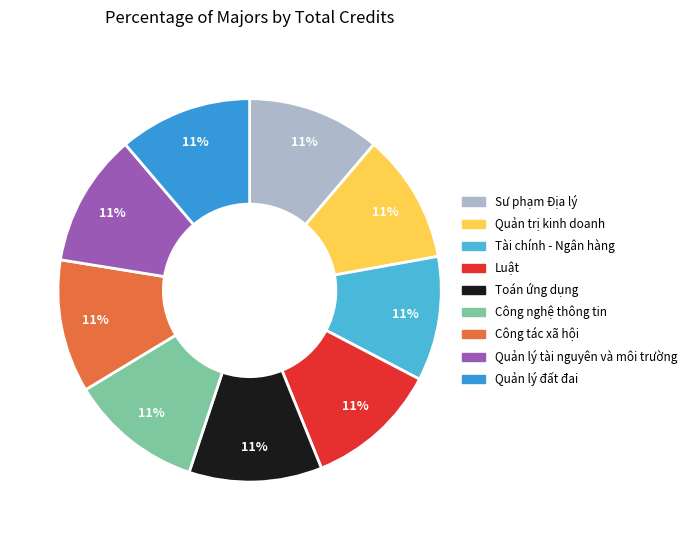

Between Tài chính - Ngân hàng and Toán ứng dụng, which is larger?

Toán ứng dụng